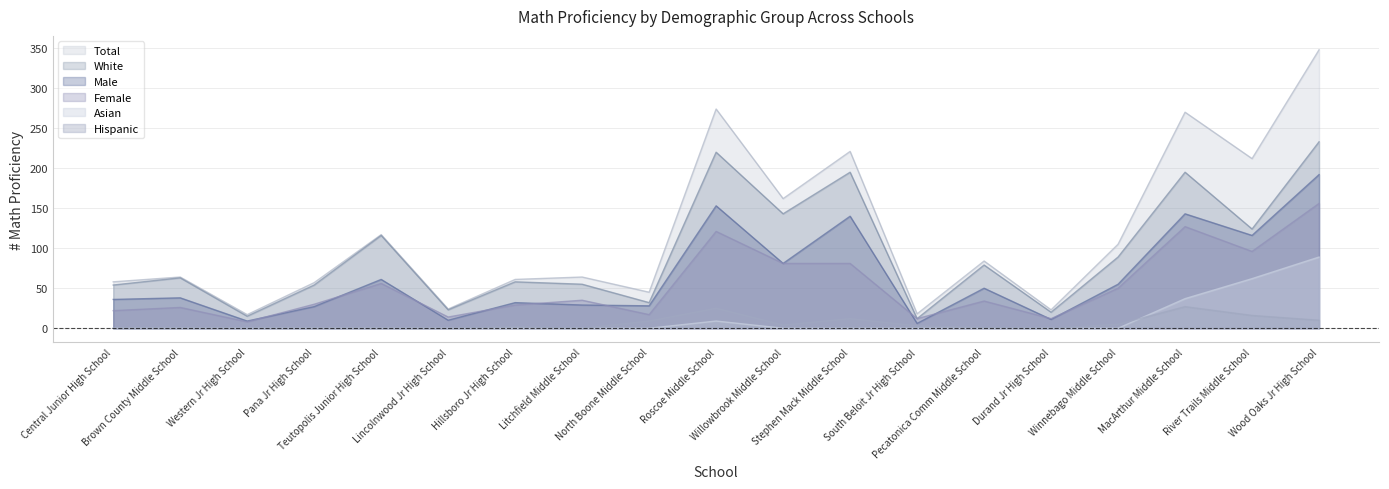

List the labels in order of Total value, largest first.

Wood Oaks Jr High School, Roscoe Middle School, MacArthur Middle School, Stephen Mack Middle School, River Trails Middle School, Willowbrook Middle School, Teutopolis Junior High School, Winnebago Middle School, Pecatonica Comm Middle School, Brown County Middle School, Litchfield Middle School, Hillsboro Jr High School, Central Junior High School, Pana Jr High School, North Boone Middle School, Lincolnwood Jr High School, Durand Jr High School, South Beloit Jr High School, Western Jr High School